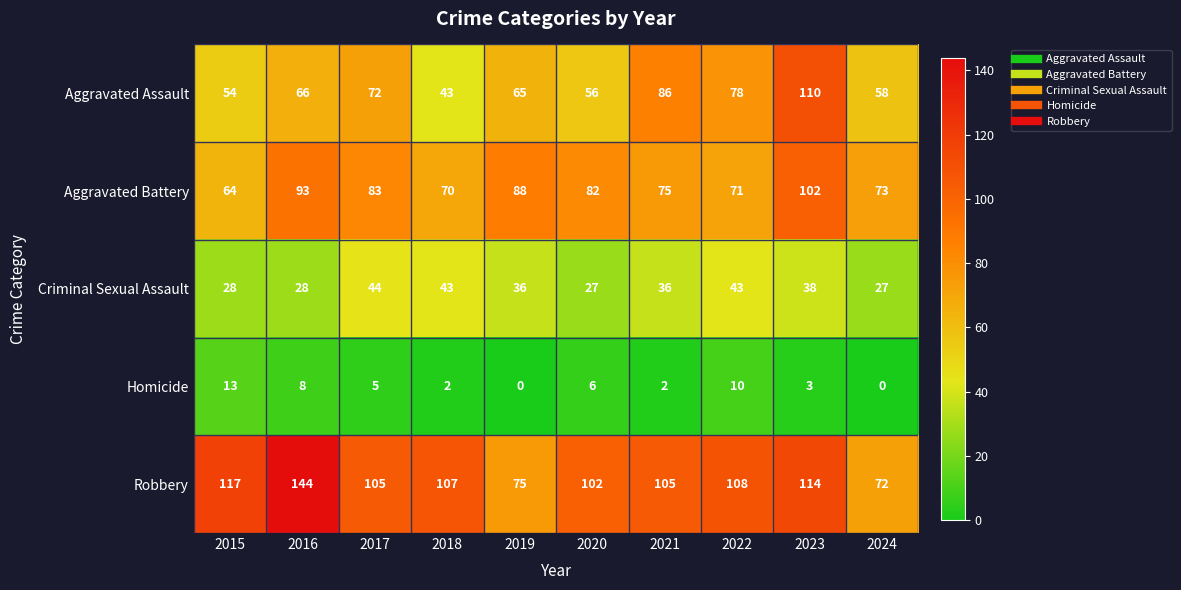

Where is Aggravated Battery nearest to the value 83?

2017